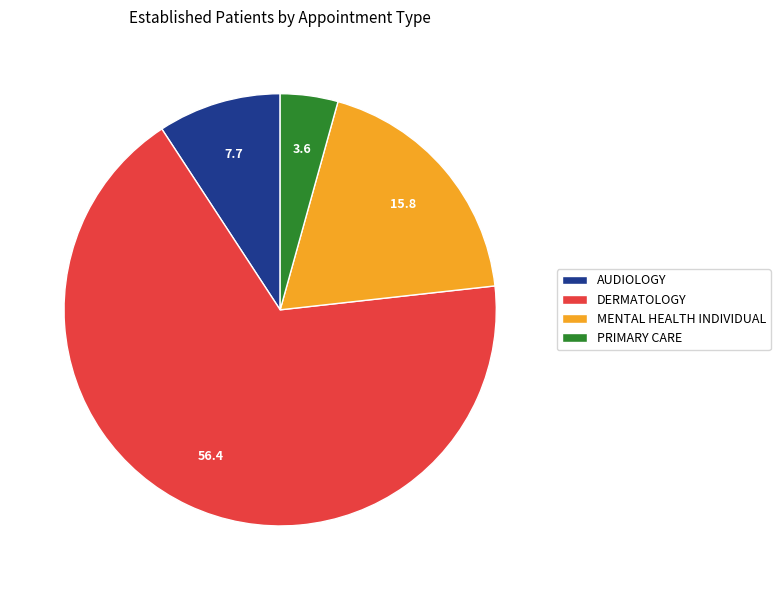

Is it true that AUDIOLOGY is 9% of the pie?

True